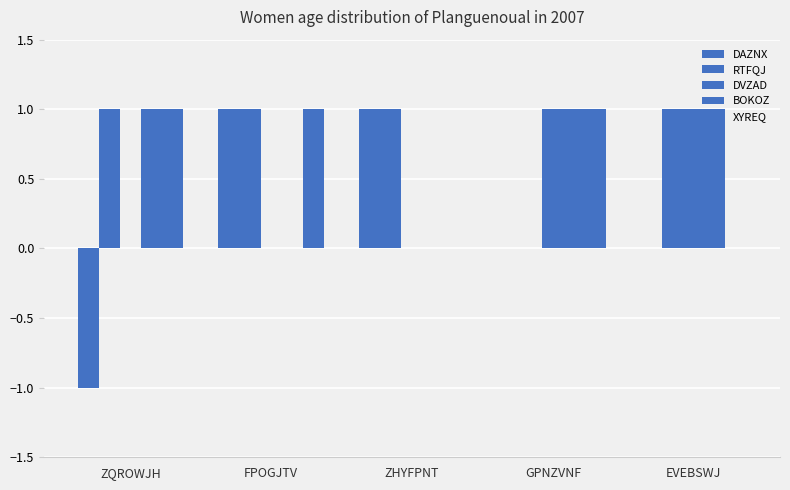

What is the maximum value shown in the chart?

1